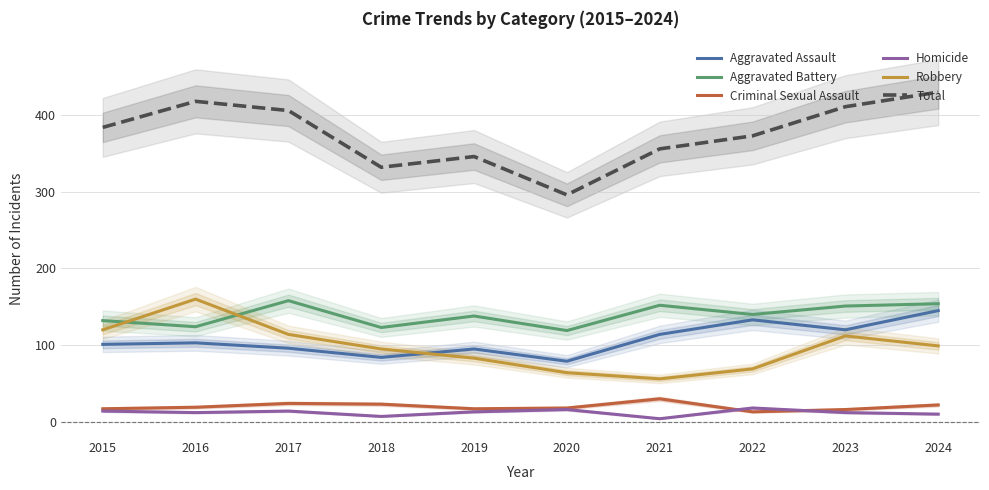

Which series has the largest total across all categories?

Total